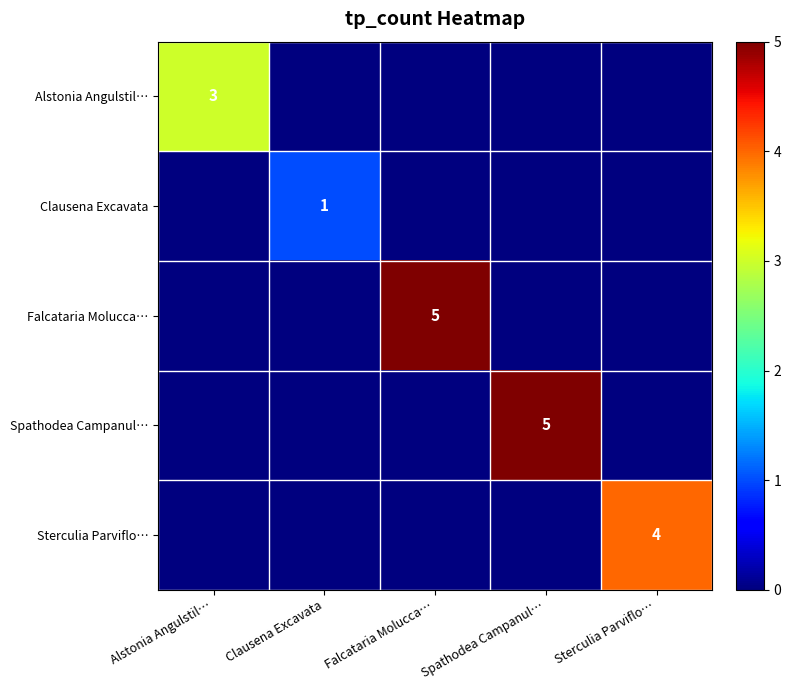

At which category does the chart reach its minimum across all series?

Clausena Excavata